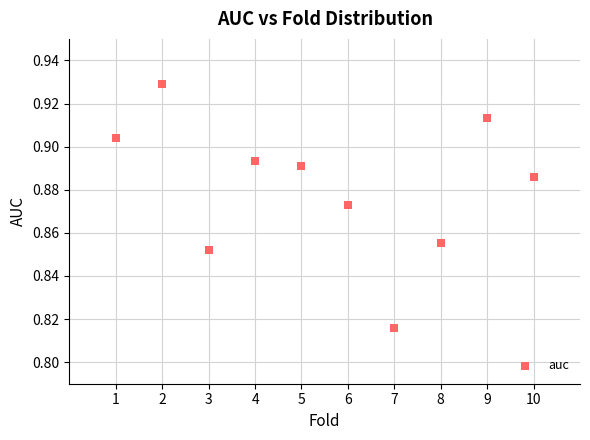

What is the average X value?

5.5